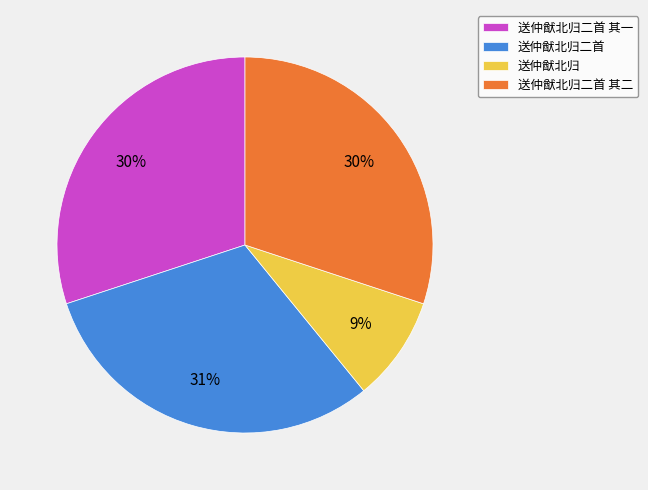

To the nearest percent, what is the difference between the 送仲猷北归二首 and 送仲猷北归二首 其一 slice percentages?

1%